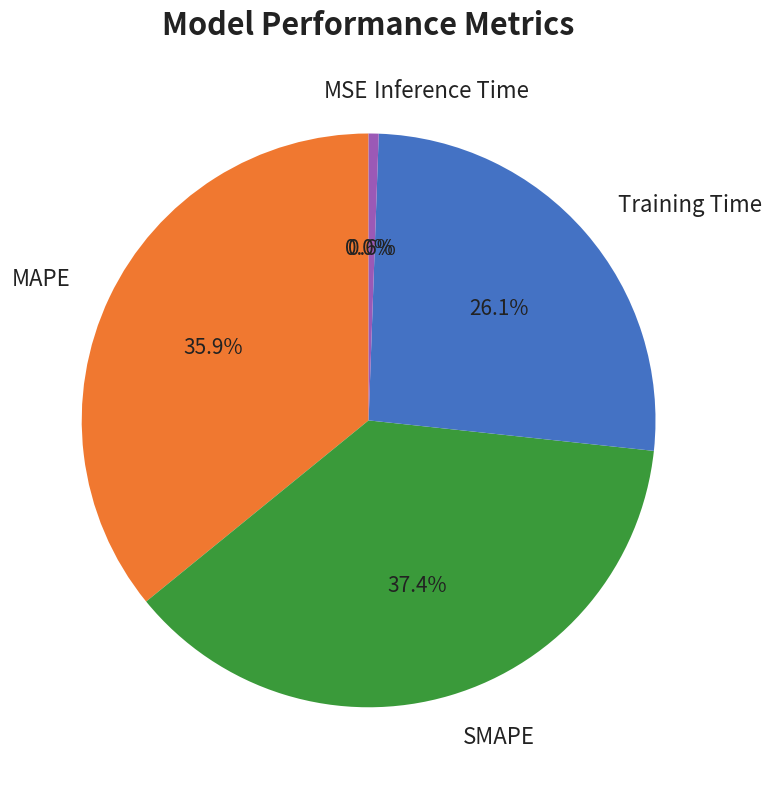

What is the largest slice in the pie chart?

SMAPE